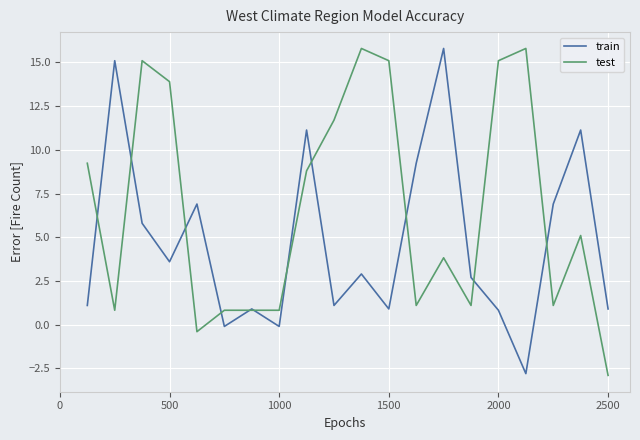

True or false: test and train intersect in this chart.

True